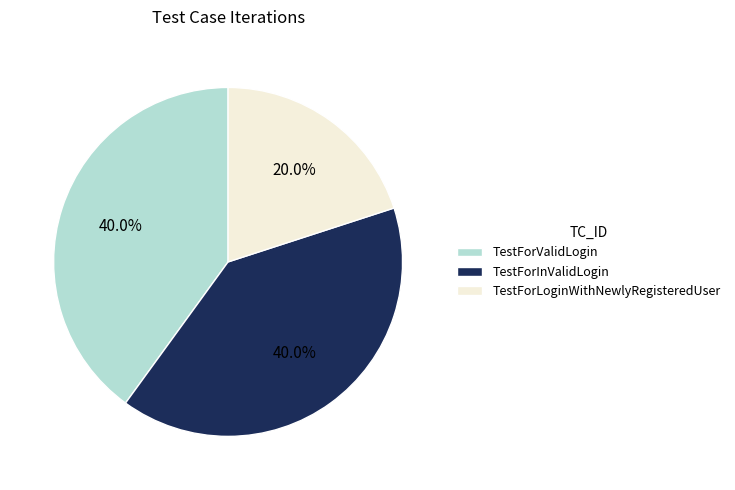

To the nearest percent, what is the combined percentage of TestForInValidLogin and TestForLoginWithNewlyRegisteredUser?

60%